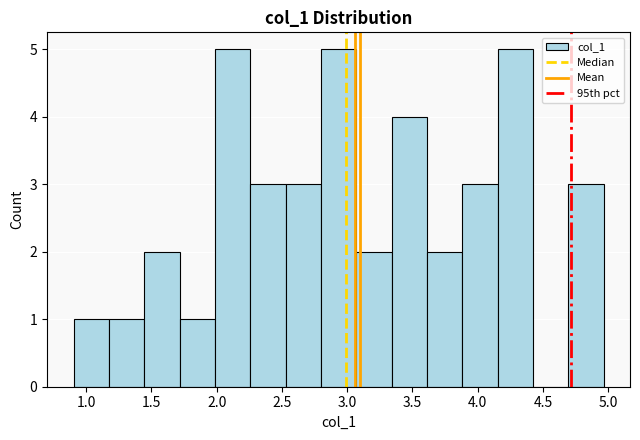

Reading left to right, list every bar in this chart as the range it spans on the x-axis followed by its height. Neither the bar edges nor the heights are printed on the chart, so give them approximately, as read against the axes.

0.90 to 1.15: 1
1.15 to 1.45: 1
1.45 to 1.70: 2
1.70 to 2.00: 1
2.00 to 2.25: 5
2.25 to 2.55: 3
2.55 to 2.80: 3
2.80 to 3.05: 5
3.05 to 3.35: 2
3.35 to 3.60: 4
3.60 to 3.90: 2
3.90 to 4.15: 3
4.15 to 4.40: 5
4.40 to 4.70: 0
4.70 to 4.95: 3